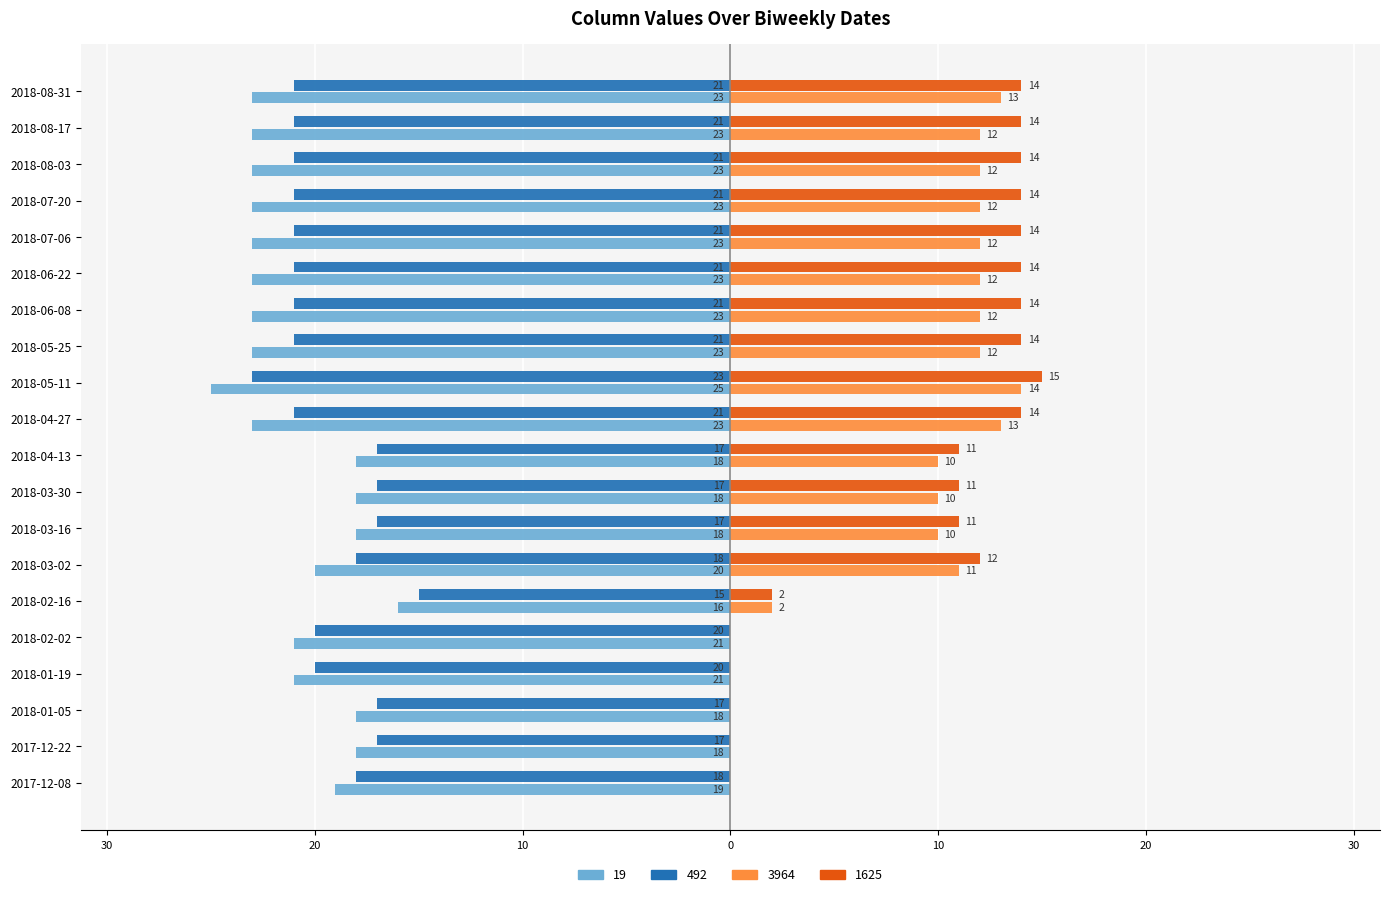

What are all the series names shown in the legend?

19, 492, 3964, 1625